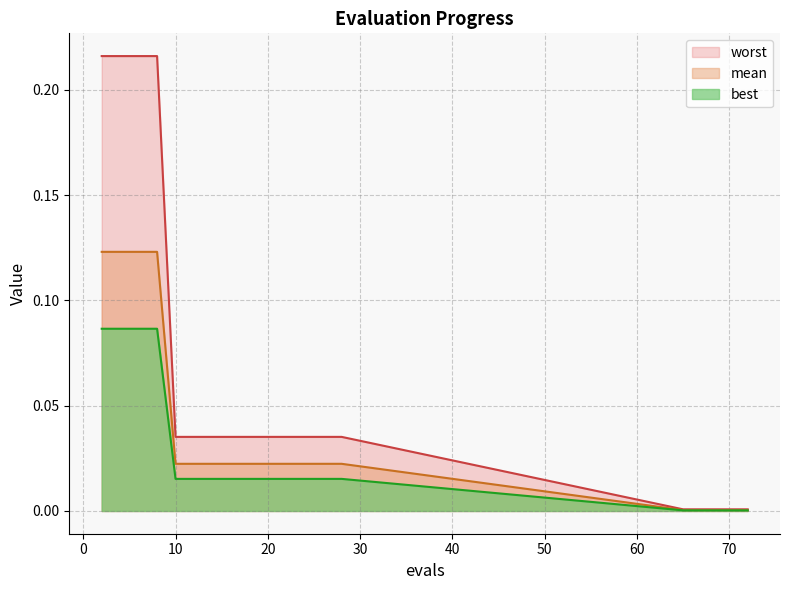

Reading left to right, extract all data points from this chart.

mean: 0.1	0.1	0.1	0.1	0.0	0.0	0.0	0.0	0.0	0.0	0.0	0.0	0.0	0.0	0.0	0.0	0.0	0.0	0.0	0.0
best: 0.1	0.1	0.1	0.1	0.0	0.0	0.0	0.0	0.0	0.0	0.0	0.0	0.0	0.0	0.0	0.0	0.0	0.0	0.0	0.0
worst: 0.2	0.2	0.2	0.2	0.0	0.0	0.0	0.0	0.0	0.0	0.0	0.0	0.0	0.0	0.0	0.0	0.0	0.0	0.0	0.0